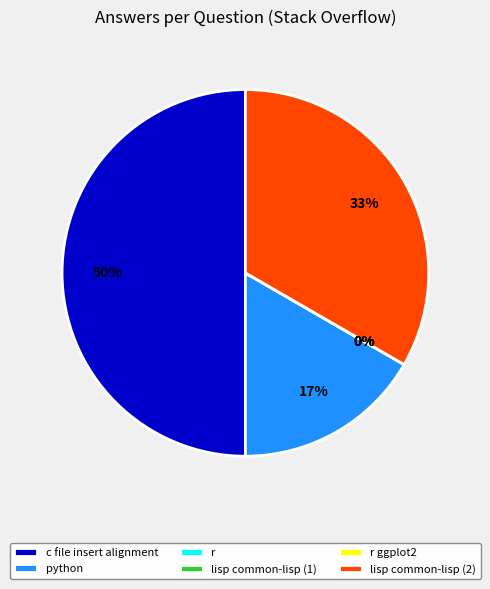

To the nearest percent, what is the difference between the largest and smallest slice percentages?

50%